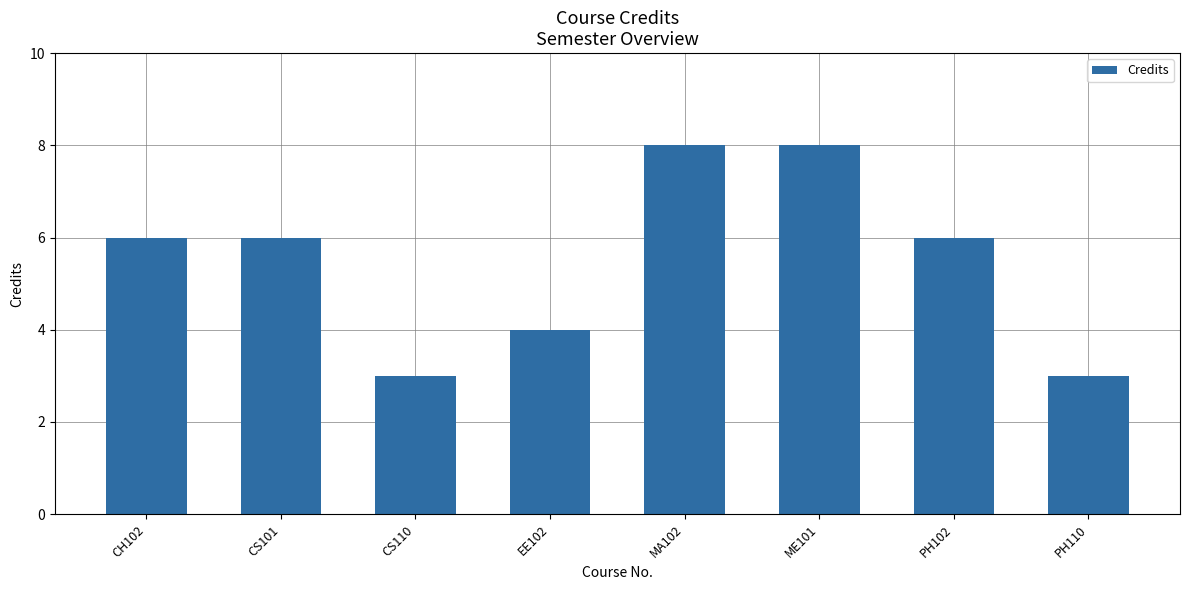

What is the label of the 2nd bar from the left?

CS101